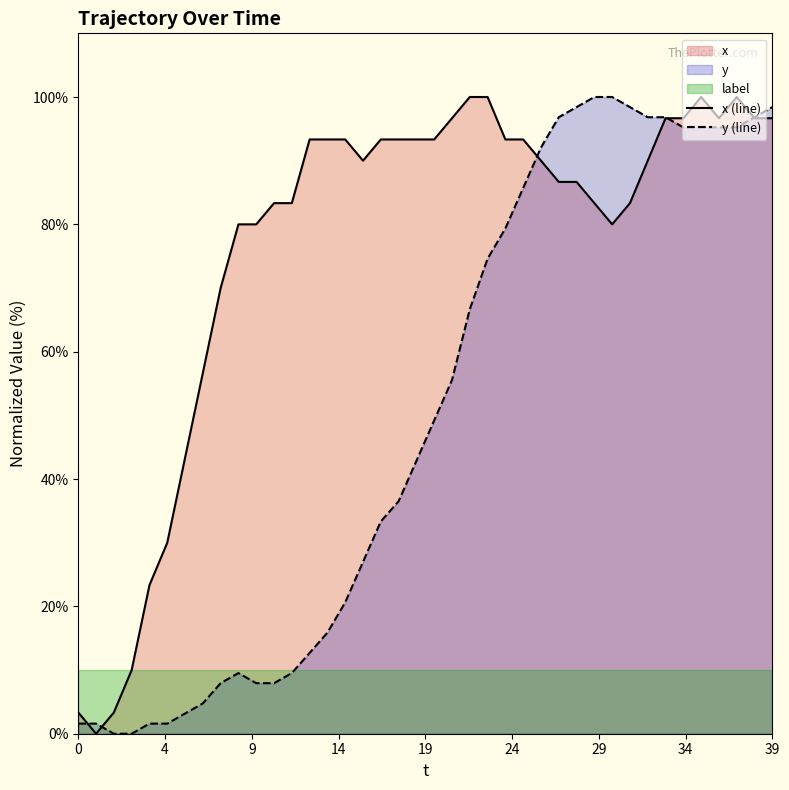

In y (line), how many points are higher than both neighbors (excluding endpoints)?

1